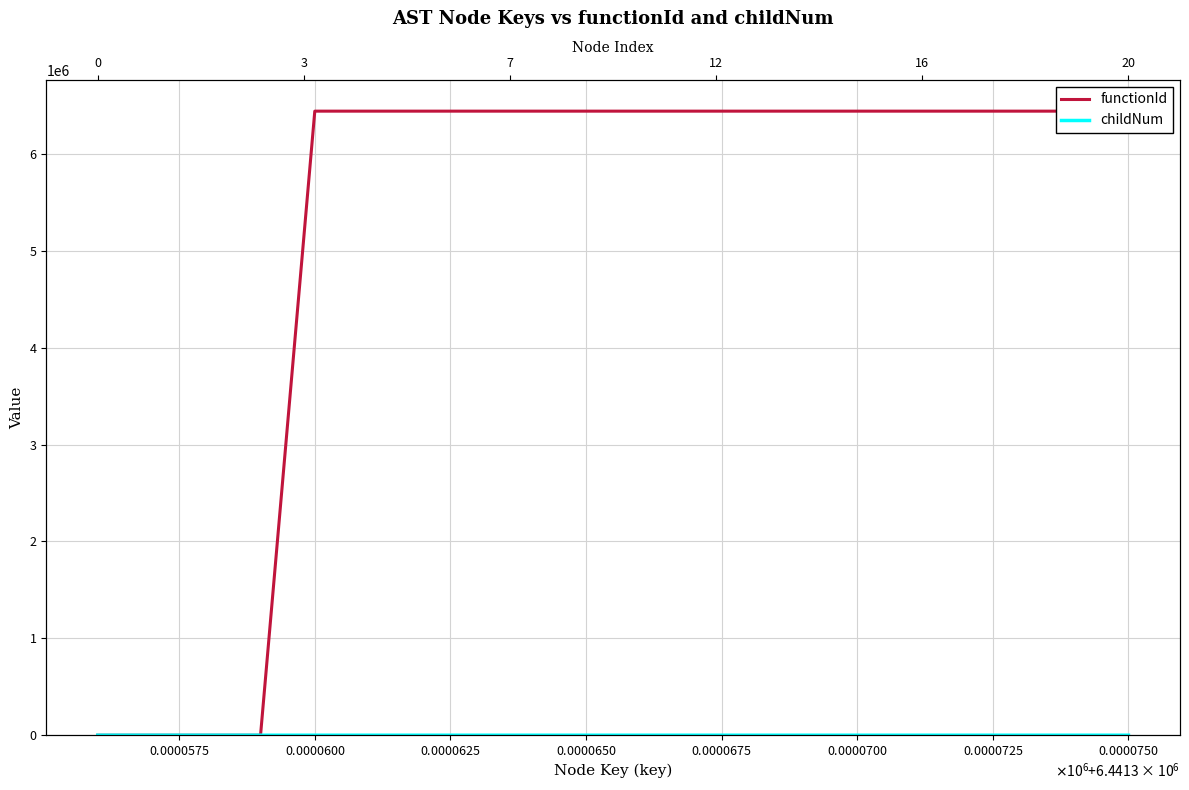

How many lines are shown in the chart?

2